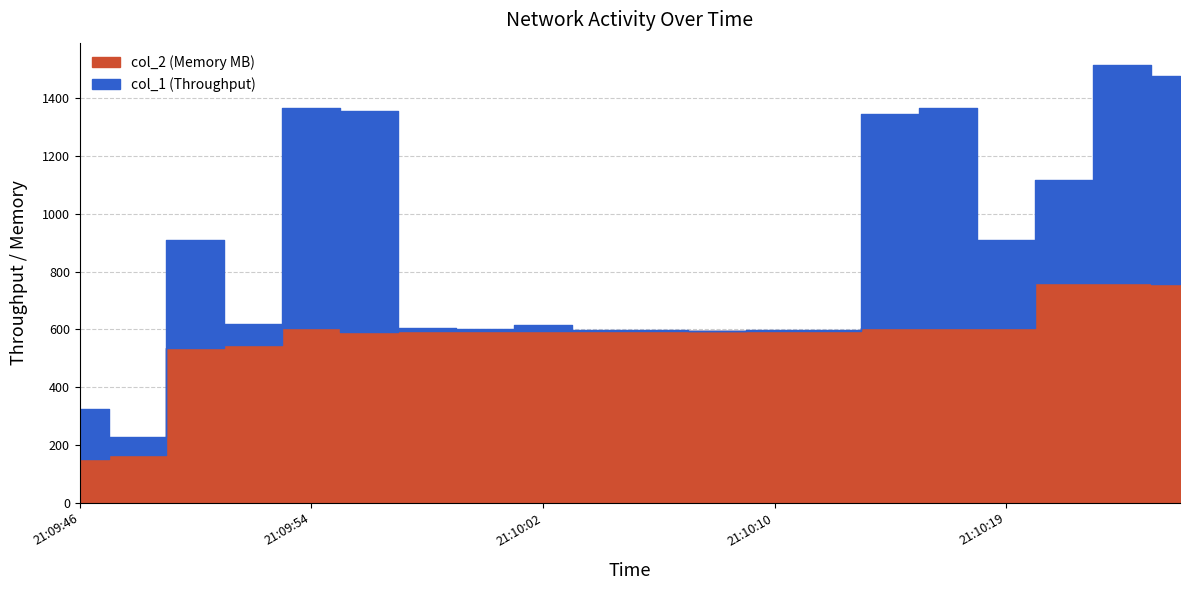

Which has a higher value, 21:09:46 or 21:10:15?

21:10:15